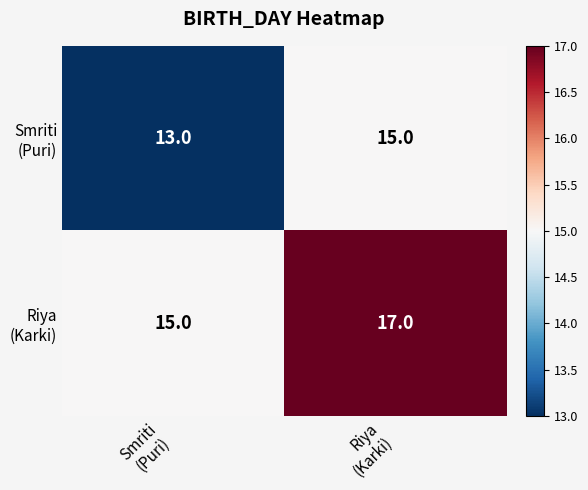

What is the maximum value shown in the chart?

17